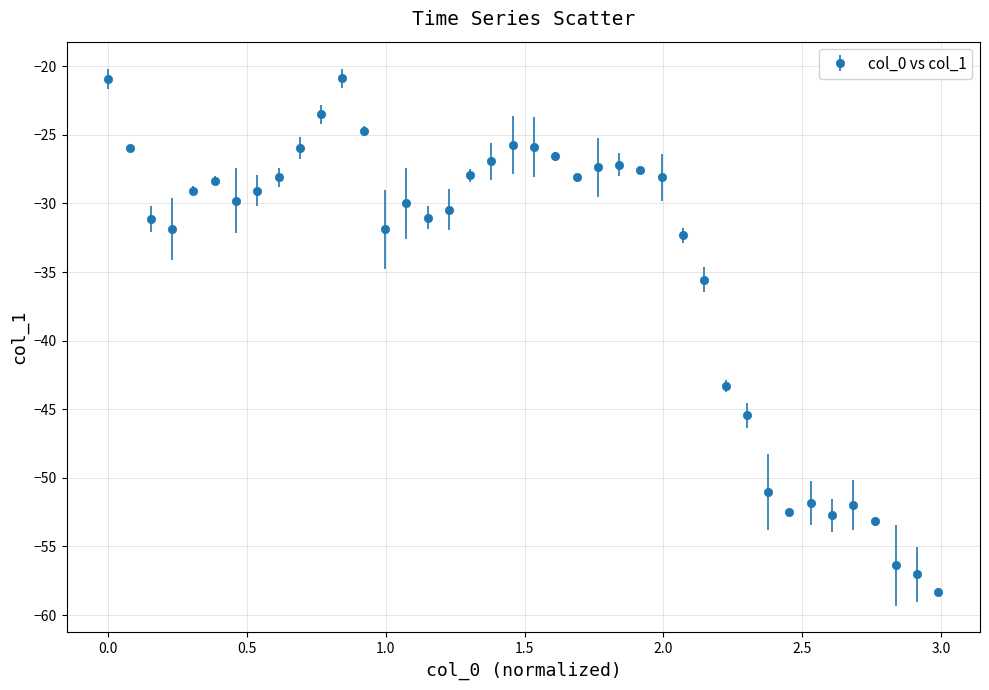

What is the smallest value displayed?

-58.3